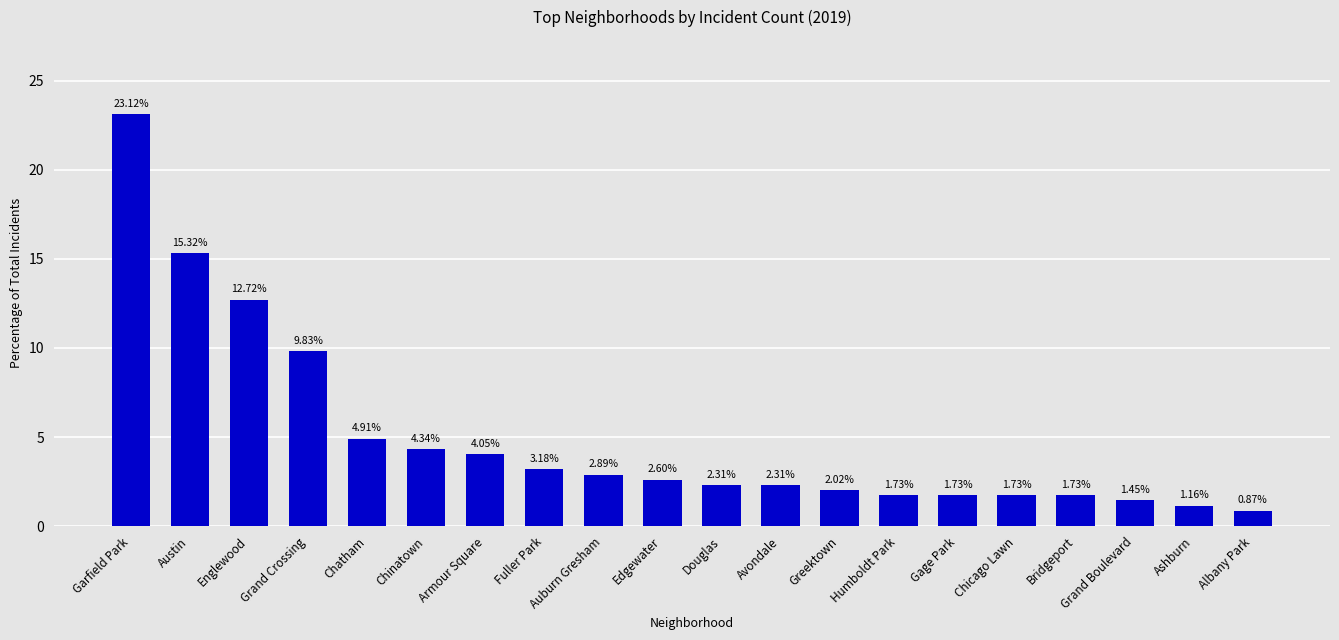

At which label is the value closest to 11?

Grand Crossing